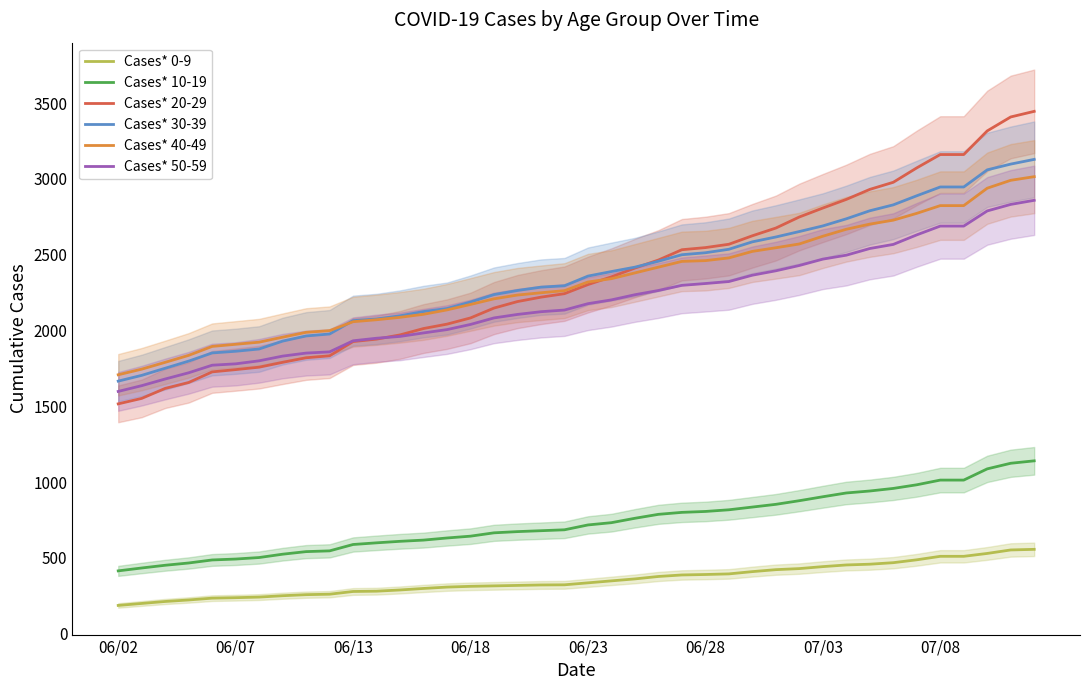

Which series changed the most between 06/02 and 18?

Cases* 20-29